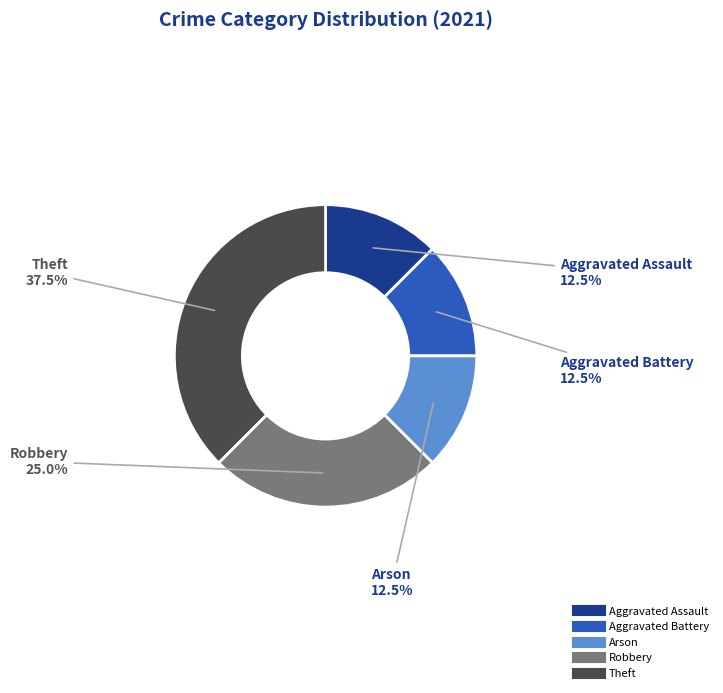

Is there any slice that represents more than half of the pie?

No